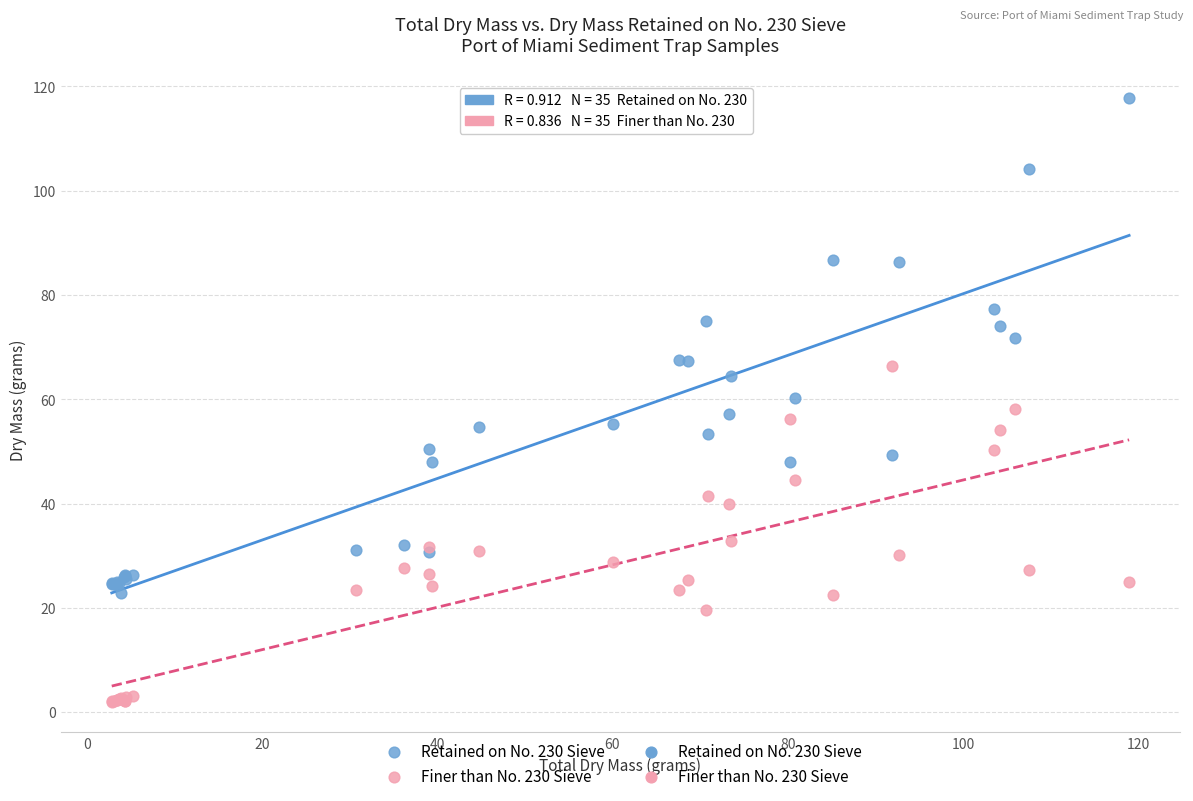

Which series has the largest Y range (max minus min)?

Retained on No. 230 Sieve